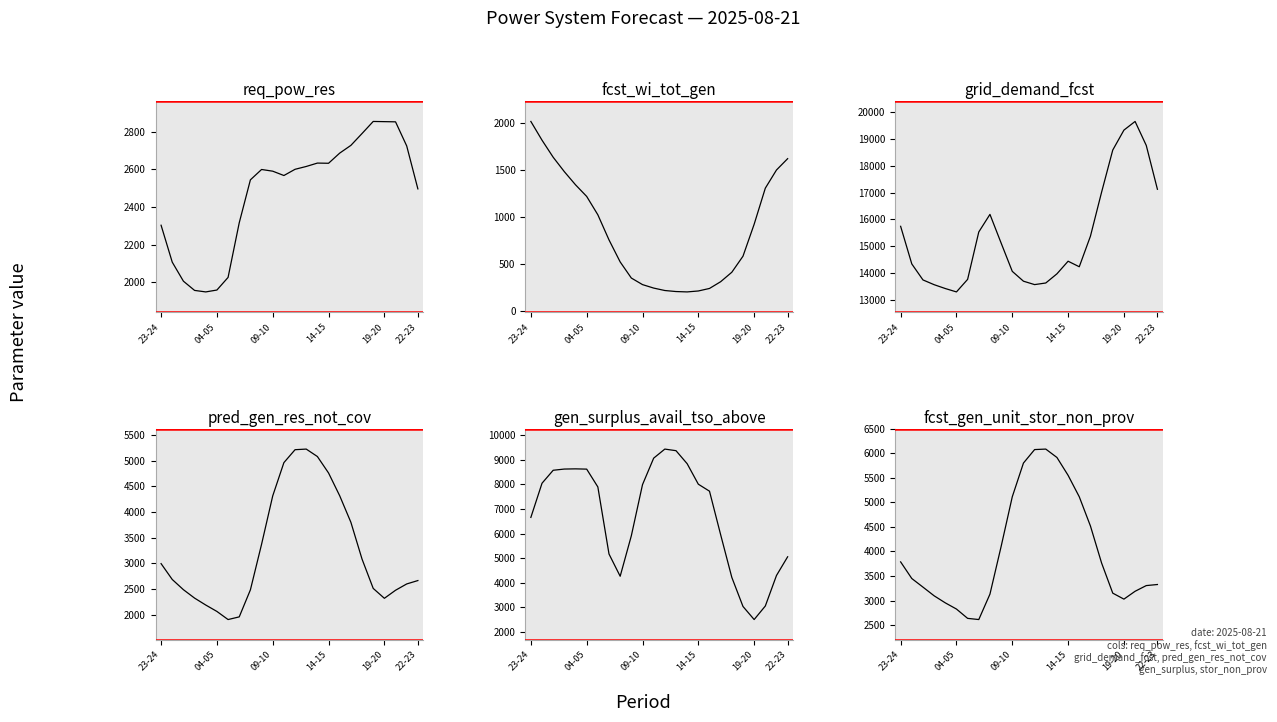

What is the difference between the highest and lowest values at 21?

18337